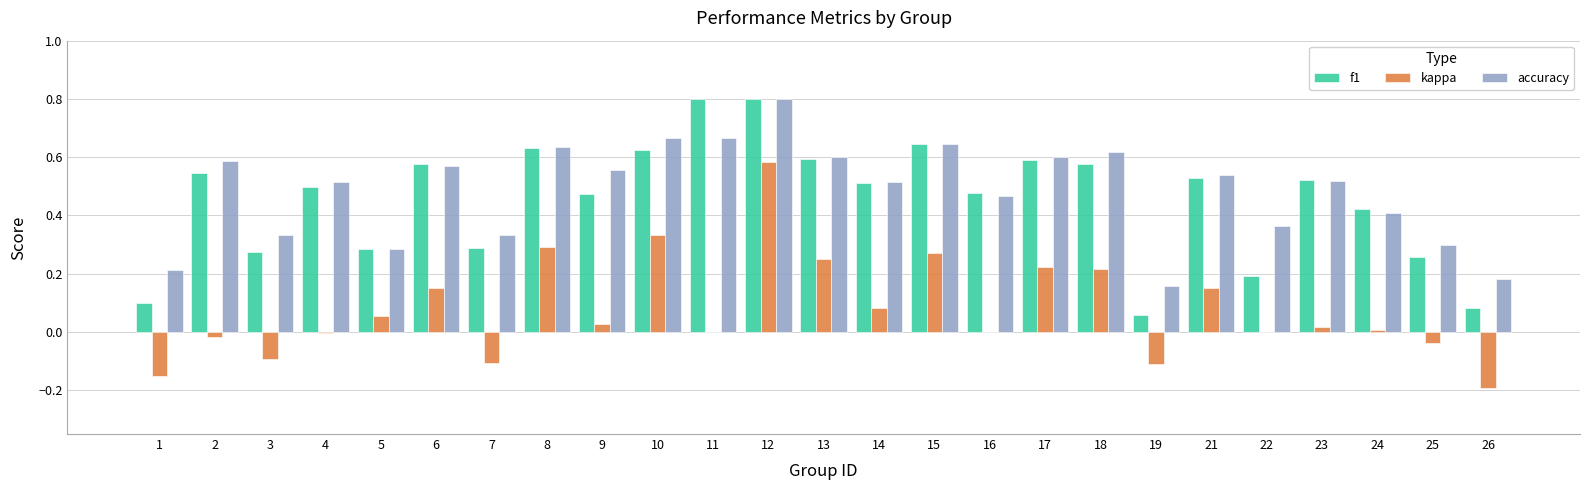

How many data points does each series have?

25